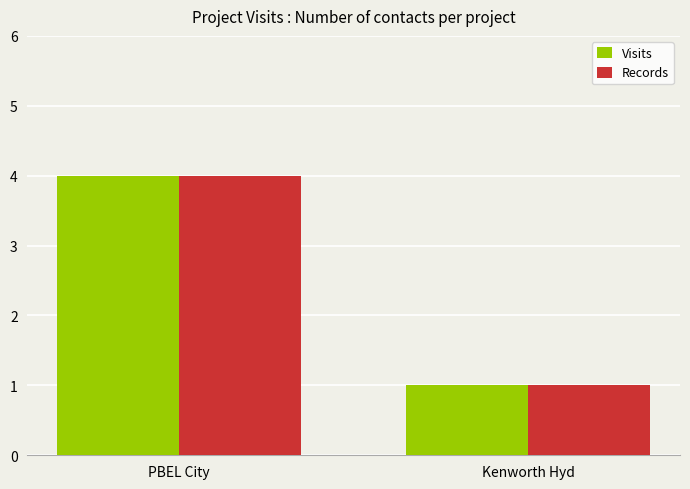

Read the Visits value at PBEL City.

4